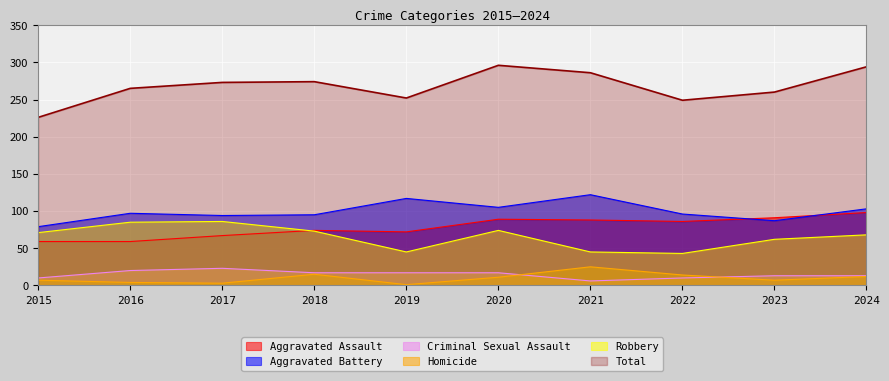

What is the value of the Aggravated Battery point at the 1st from the left?

79